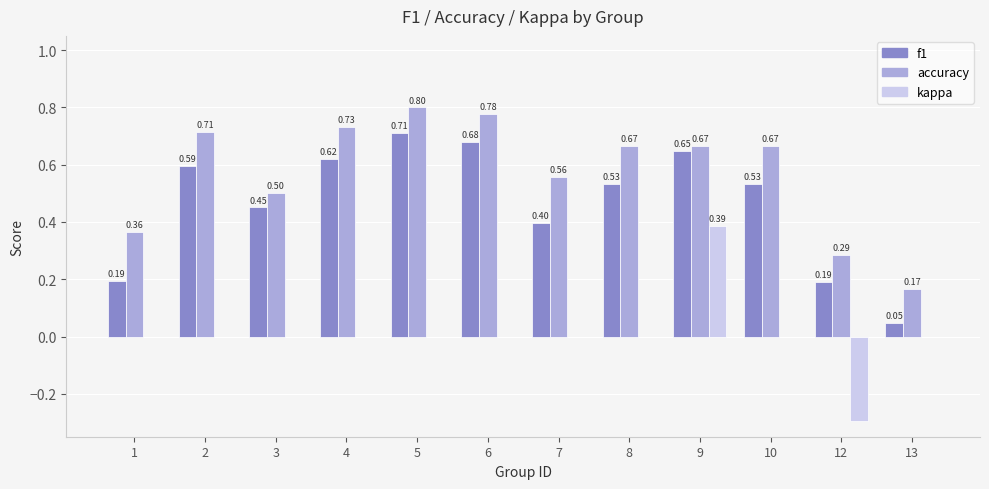

True or false: accuracy has a value of 0.4 at 1.

True